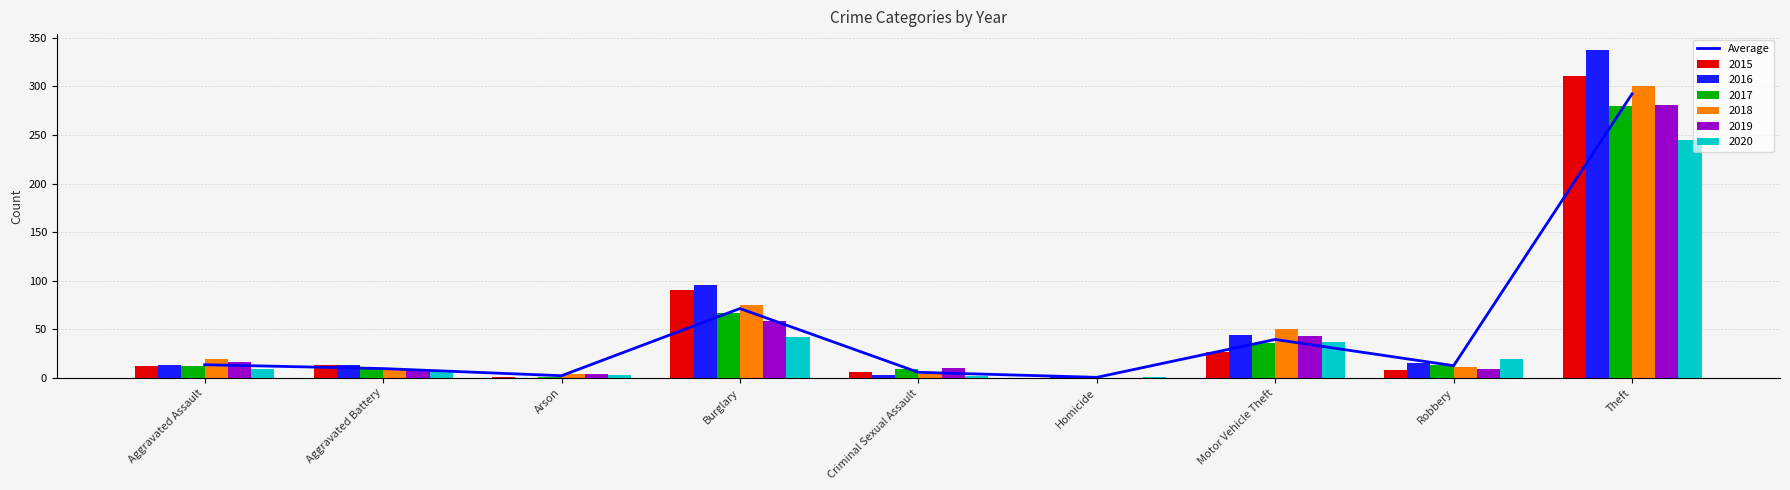

Count the number of categories in the chart.

9